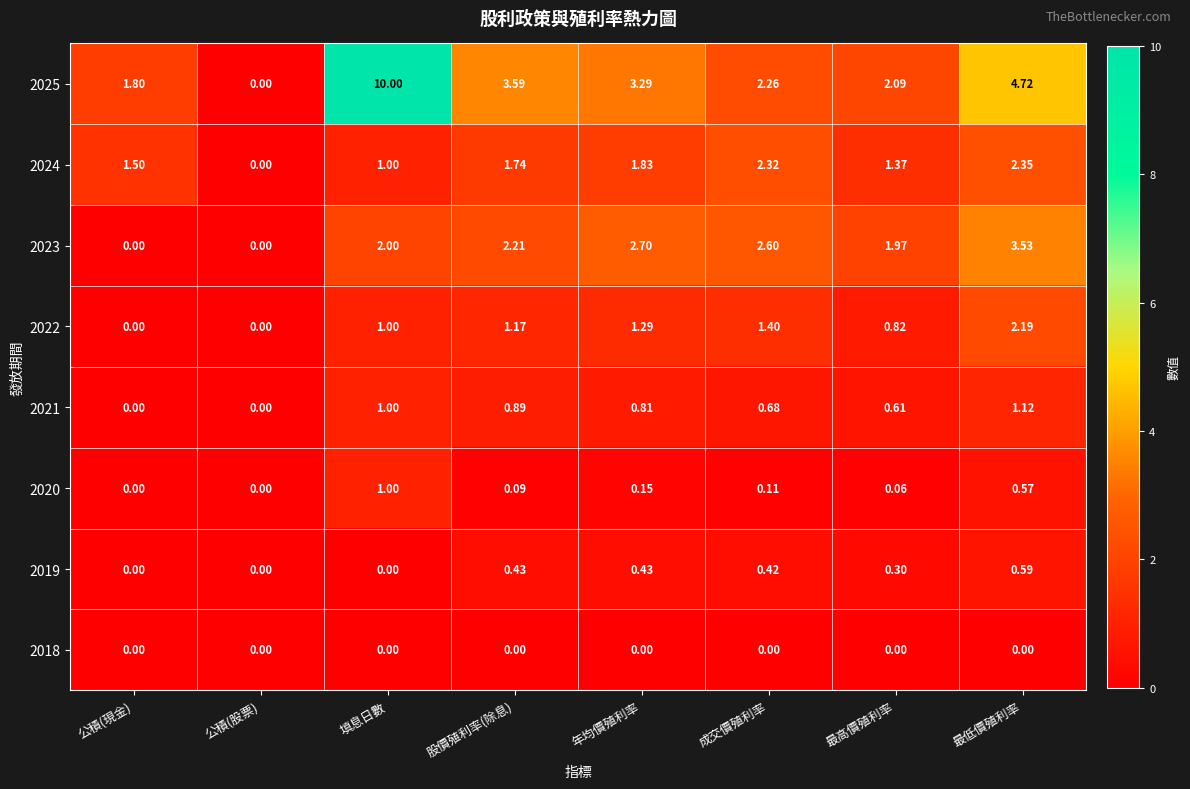

At which category is the sum across all series the highest?

填息日數